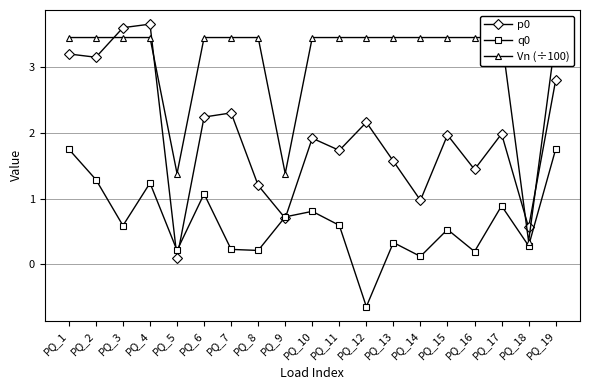

Is the value of p0 at PQ_16 greater than the value of q0 at PQ_1?

No